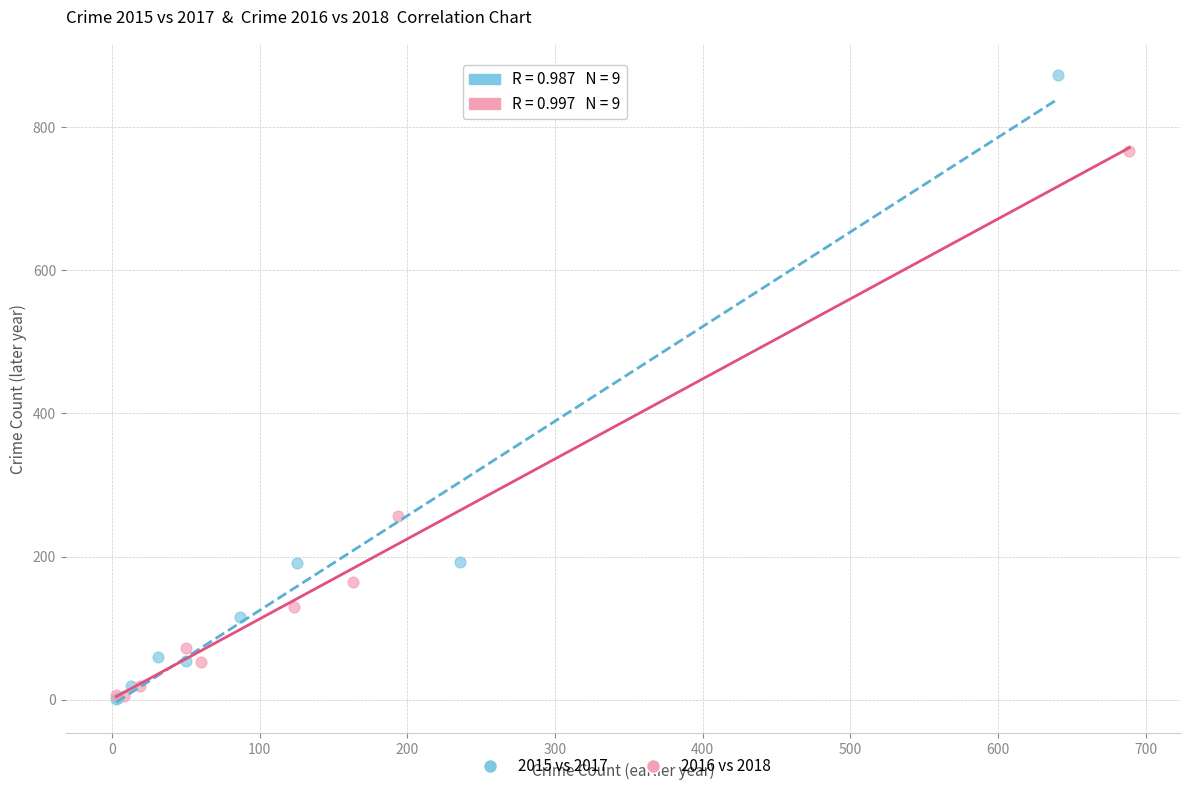

Which series has the largest Y range (max minus min)?

2015 vs 2017